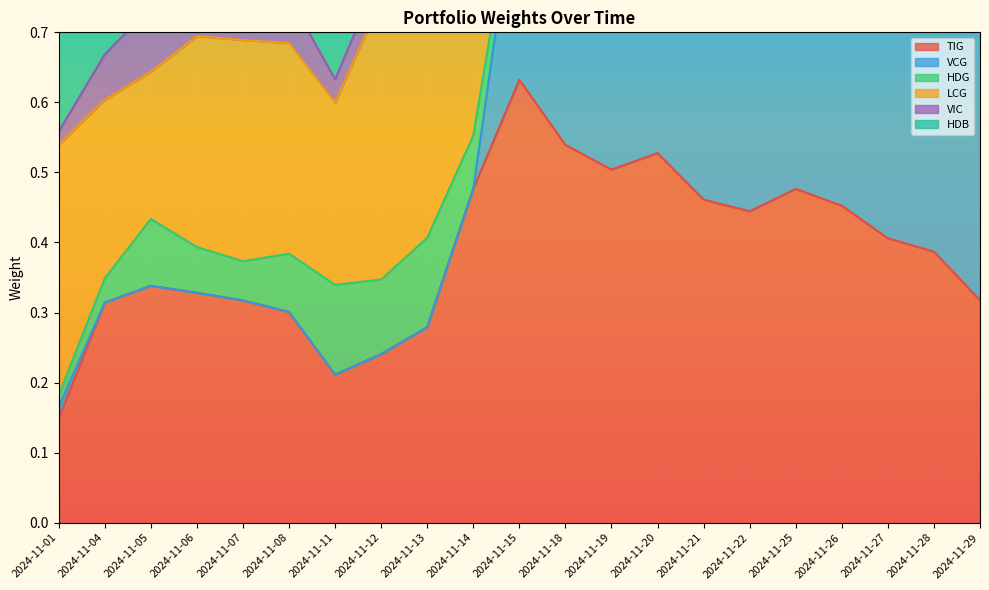

Count the number of categories in the chart.

21